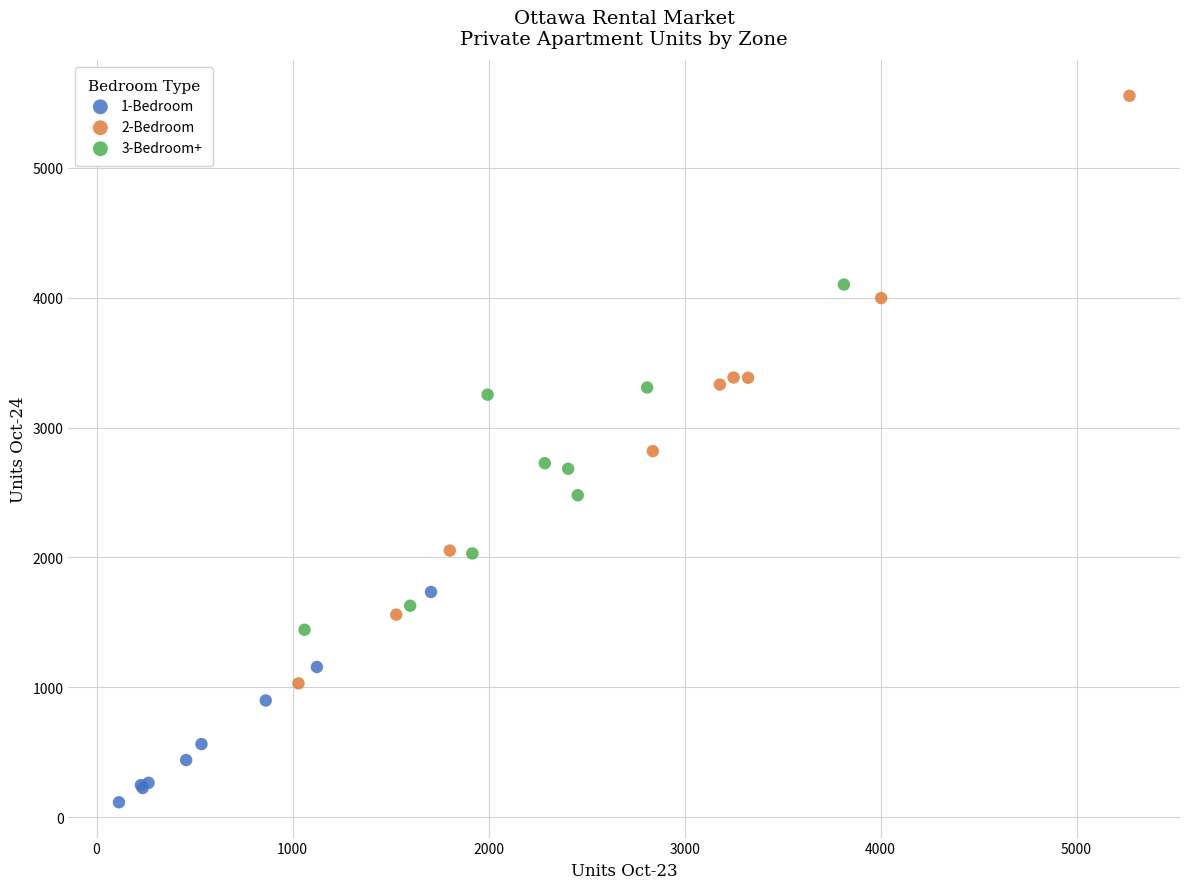

Which series has the widest spread of Y values?

2-Bedroom